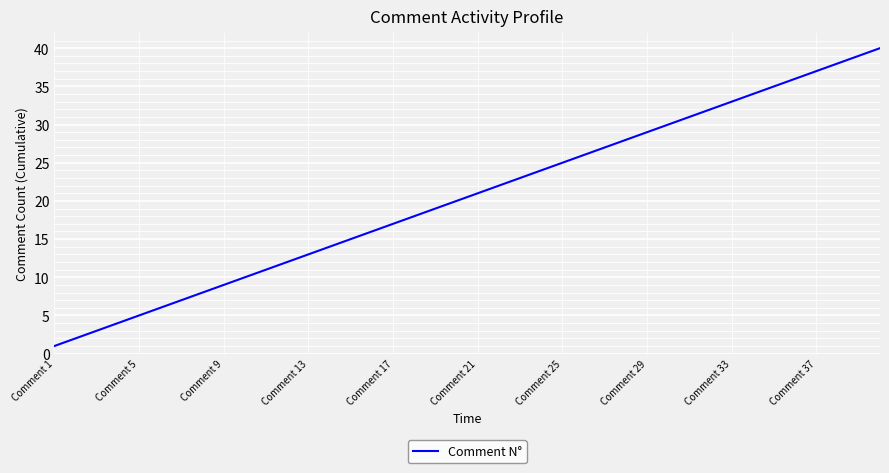

What is the difference between the maximum and minimum values?

39